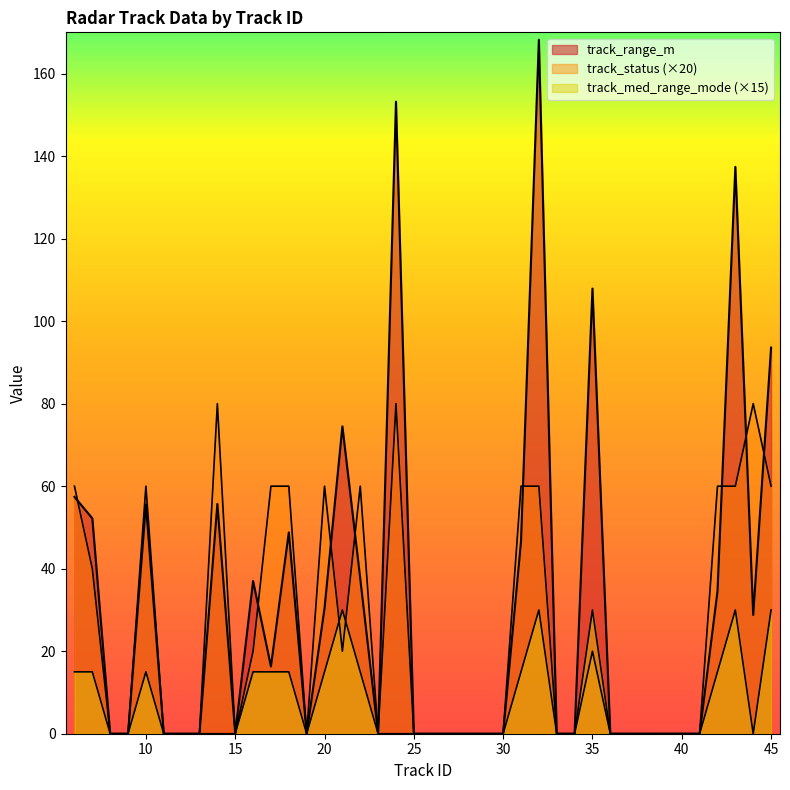

How many positive values does the track_status series have?

18